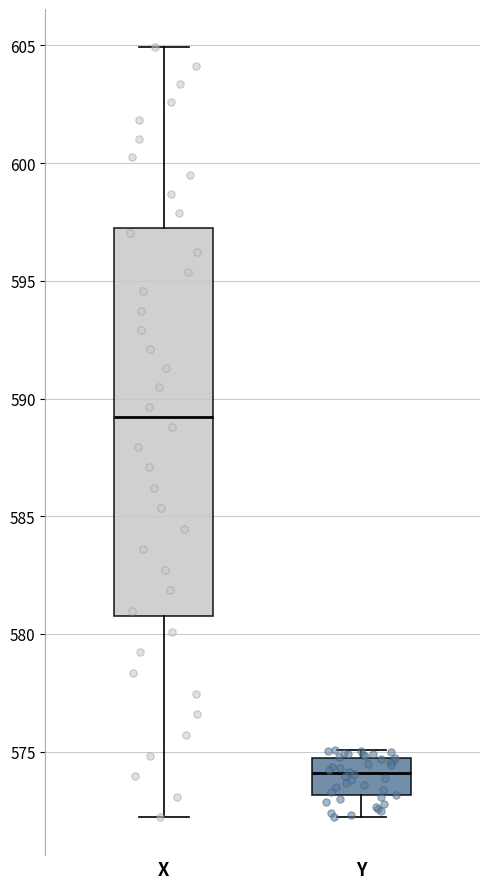

Which box is the tallest, from its lower edge to its upper edge?

X